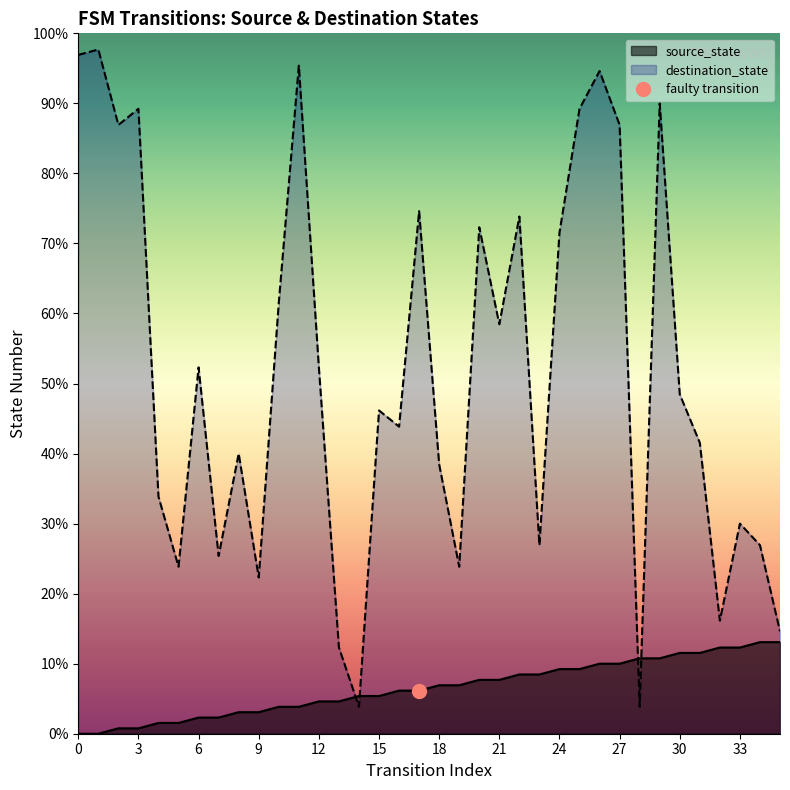

Between which two adjacent categories do destination_state and source_state first intersect?

13 and 14